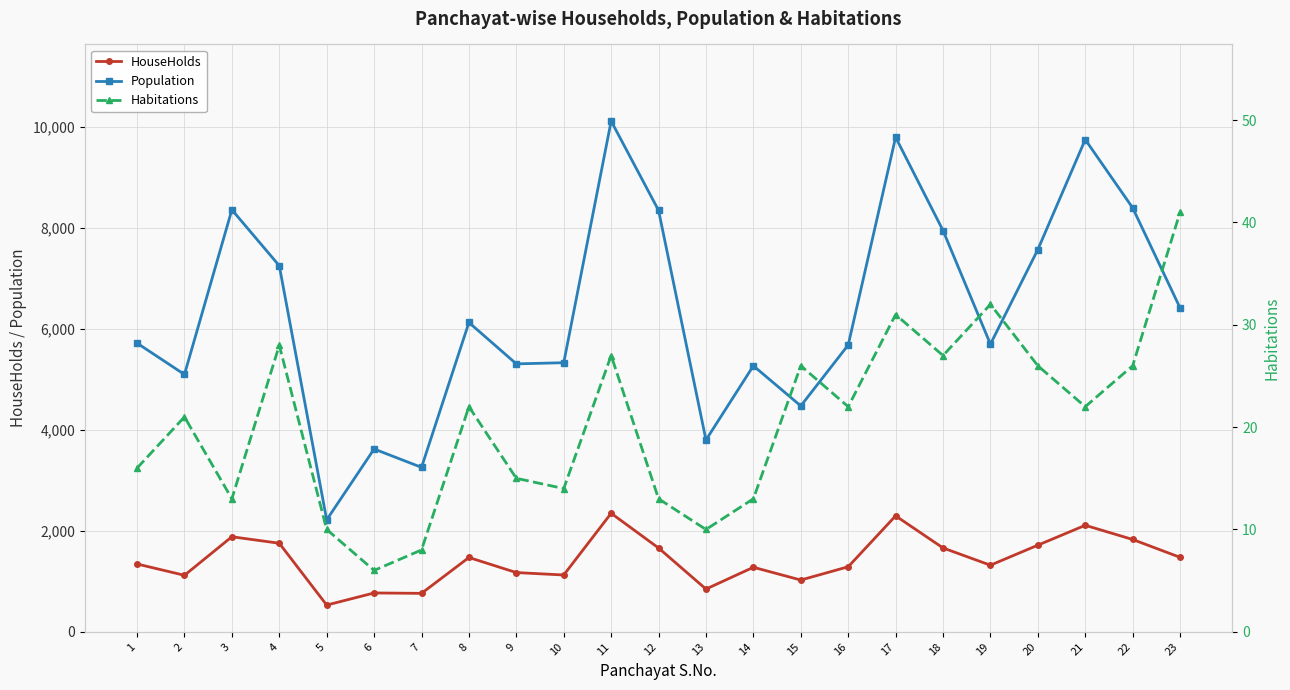

True or false: Habitations and HouseHolds intersect in this chart.

False